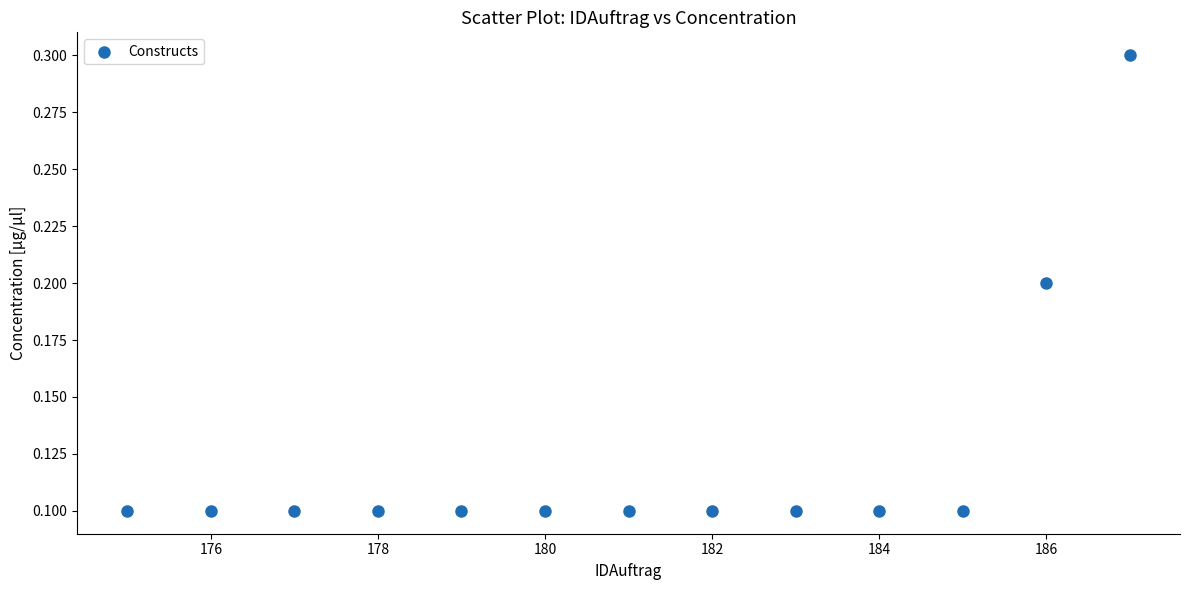

What is the range of X values (max minus min)?

12.0